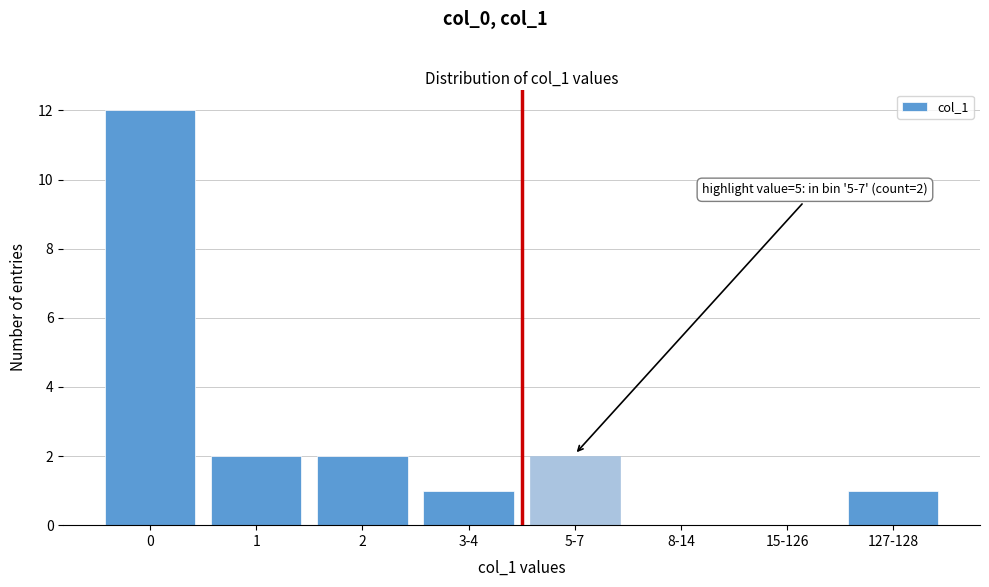

Reading left to right, extract all data points from this chart.

0=12	1=2	2=2	3-4=1	5-7=2	8-14=0	15-126=0	127-128=1